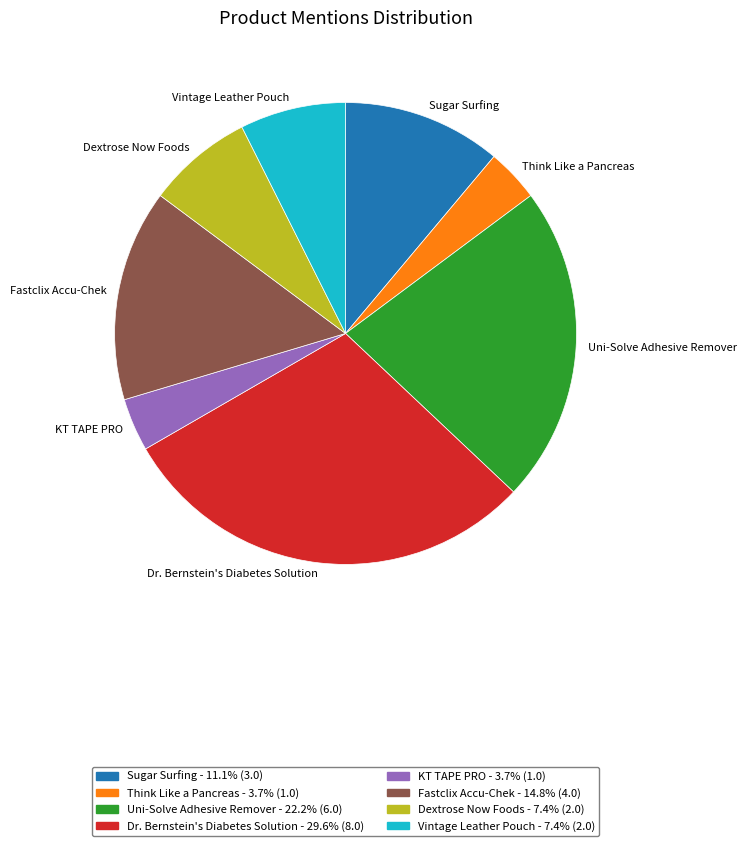

Approximately how many times larger is the value at Fastclix Accu-Chek compared to Uni-Solve Adhesive Remover?

0.7